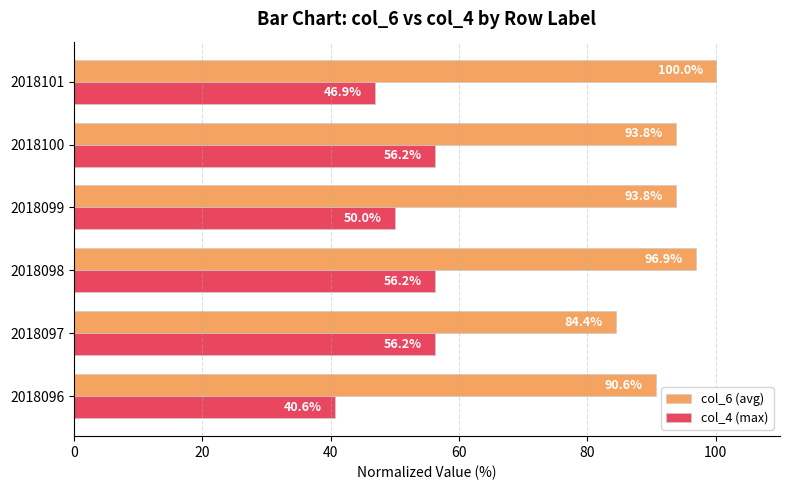

Count the number of categories in the chart.

6